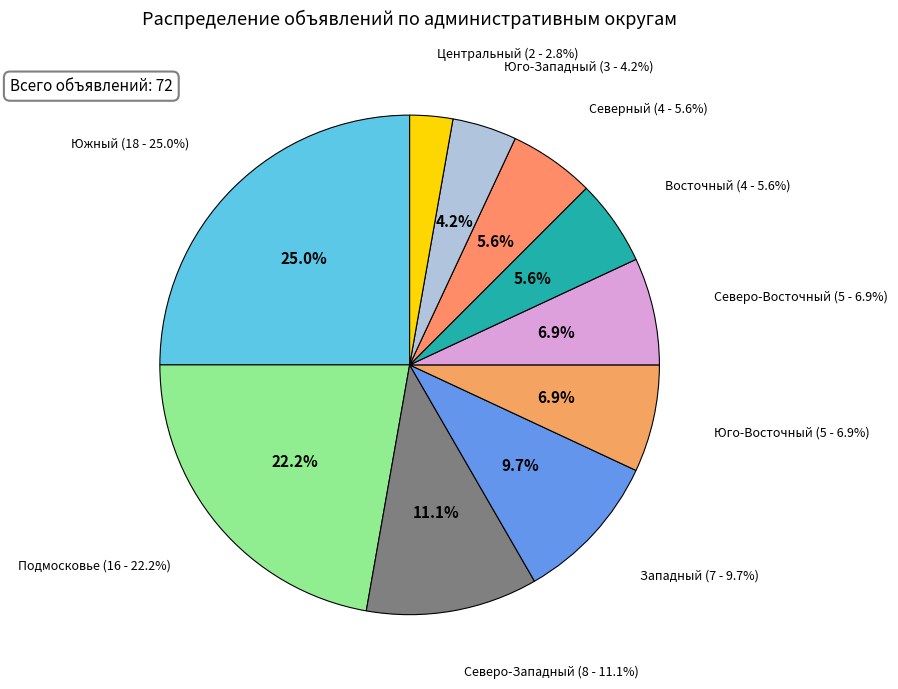

Which slice is the largest?

Южный